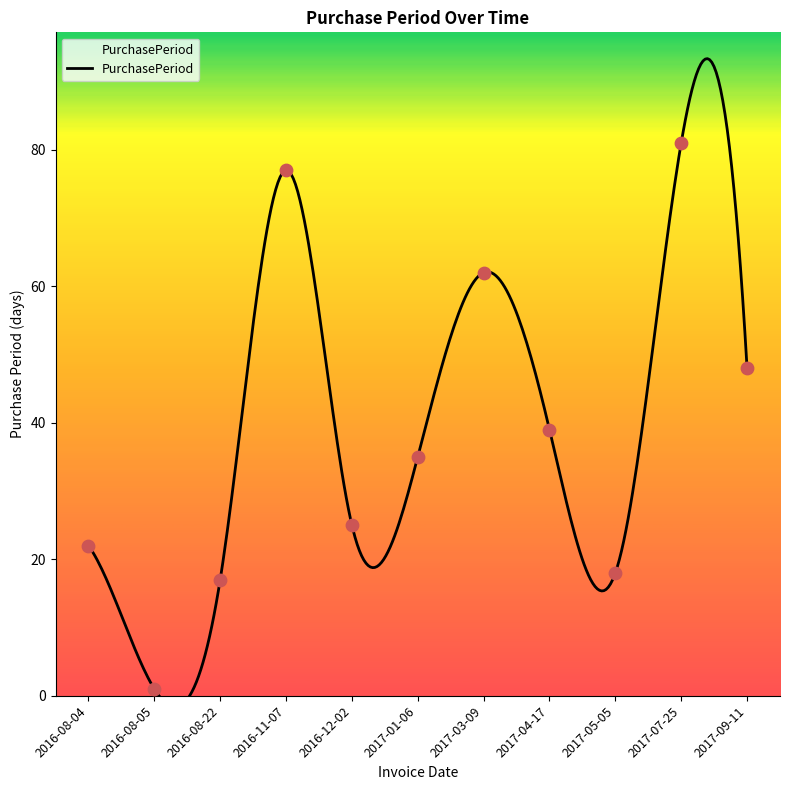

Between 2017-04-17 and 2017-09-11, which is larger?

2017-09-11